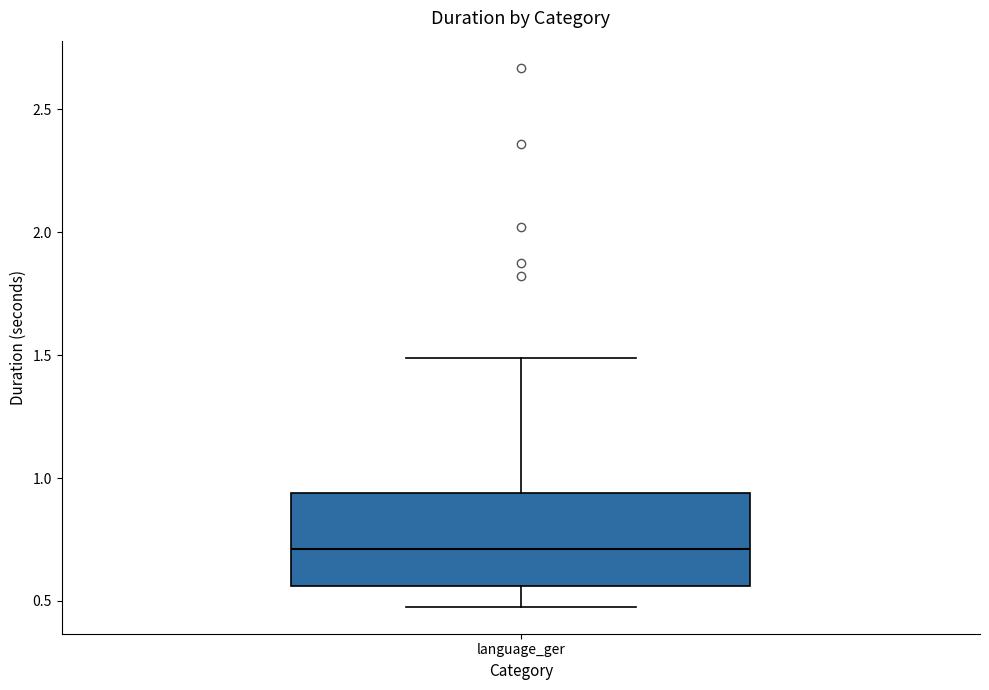

Read this box plot against the y-axis: the position of the median line, the range covered by the box, and the ends of both whiskers. The values are not printed on the chart, so give them approximately, as read against the axis.

median 0.70, box 0.55 to 0.95, whiskers 0.50 to 1.50